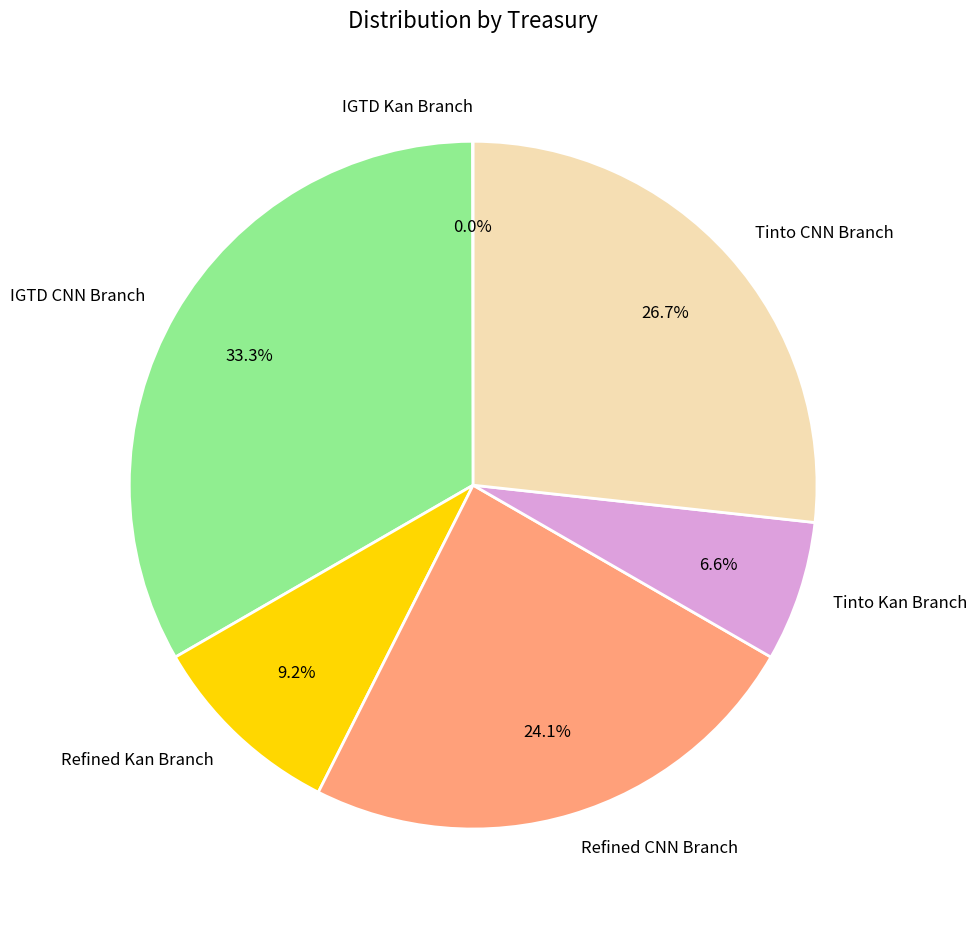

Approximately how many times larger is the value at Tinto Kan Branch compared to Refined CNN Branch?

0.3